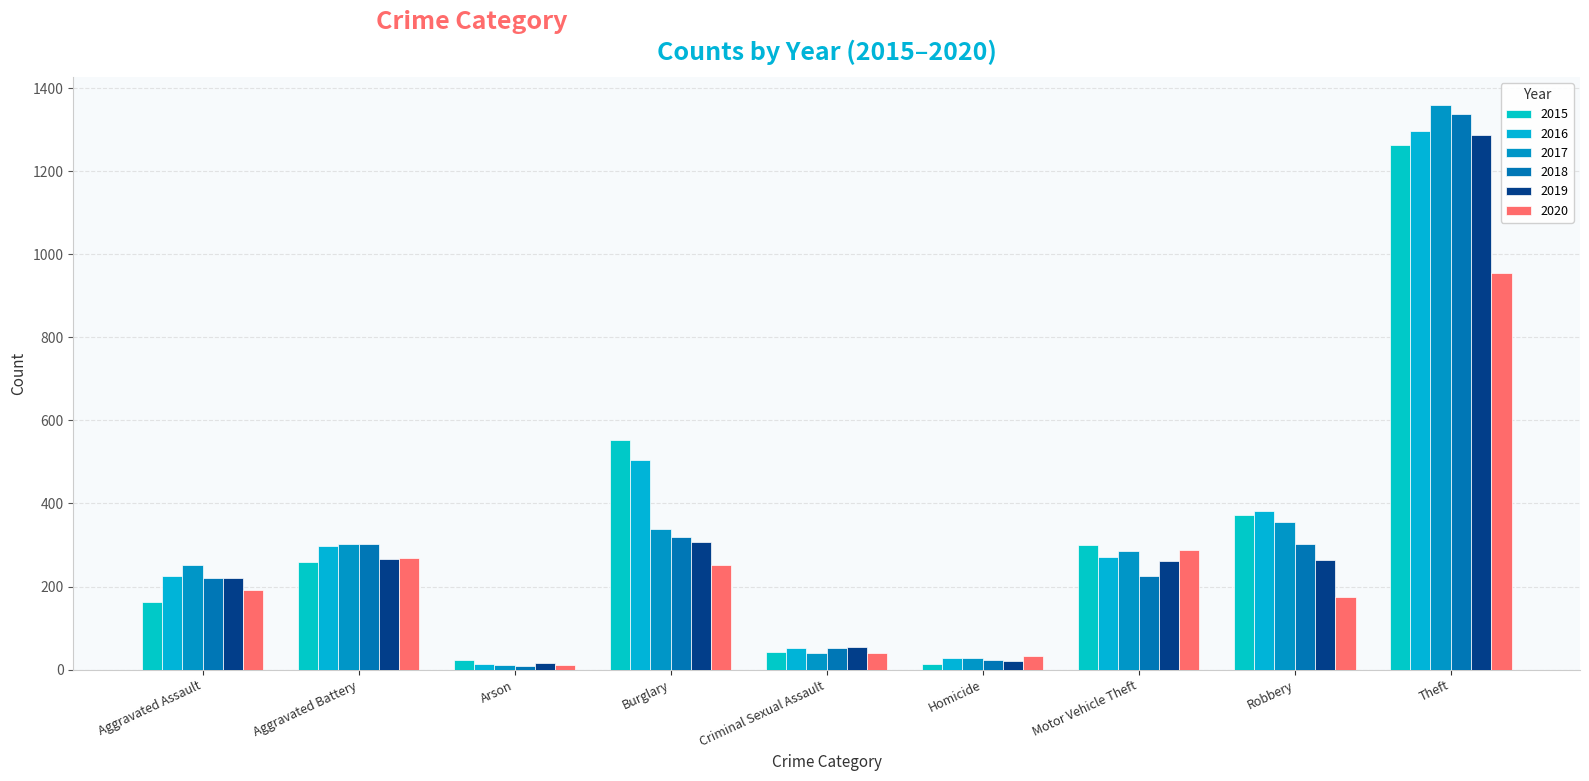

Which series has the largest total across all categories?

2016